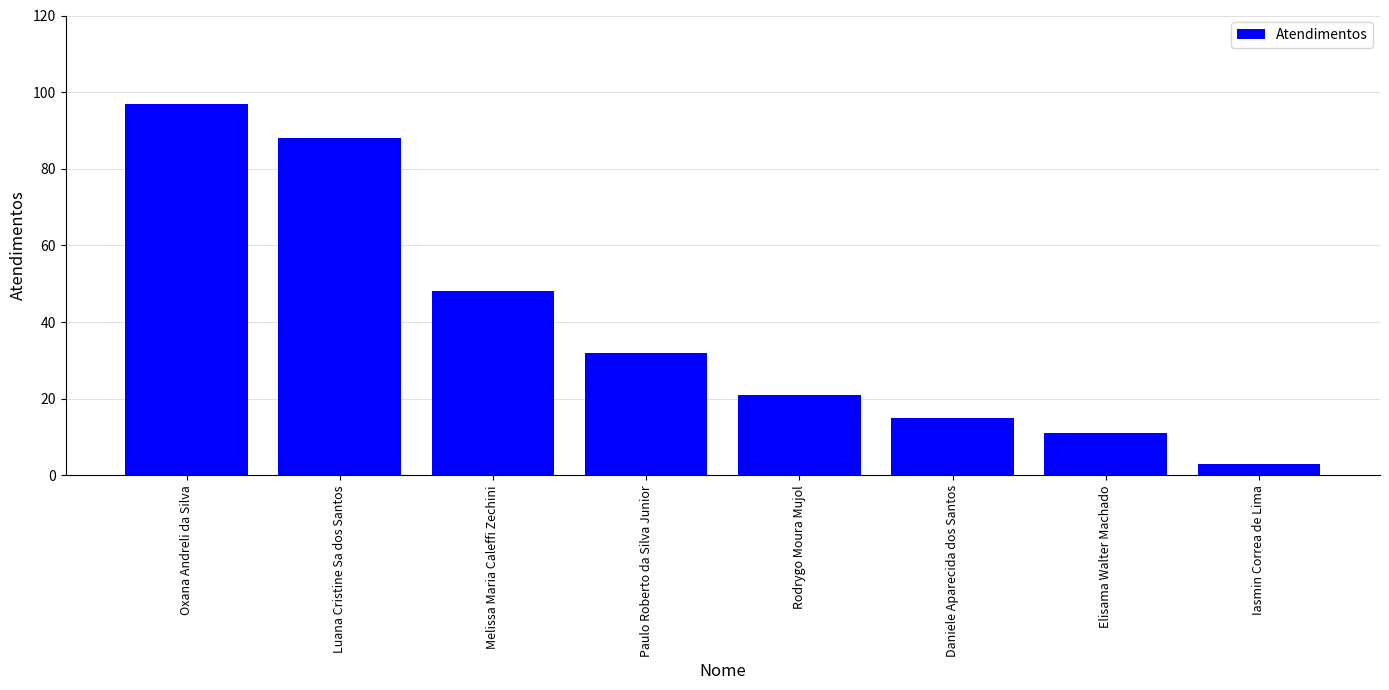

What is the average value?

39